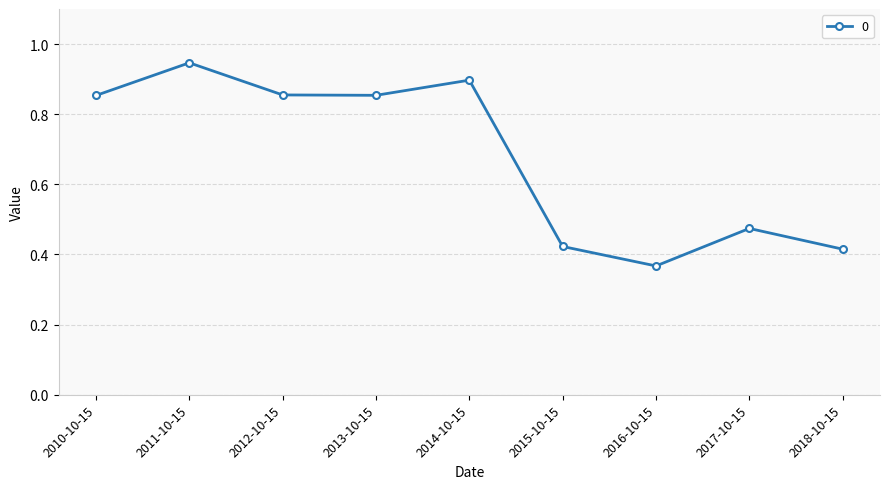

At which label is the value closest to 0?

2016-10-15